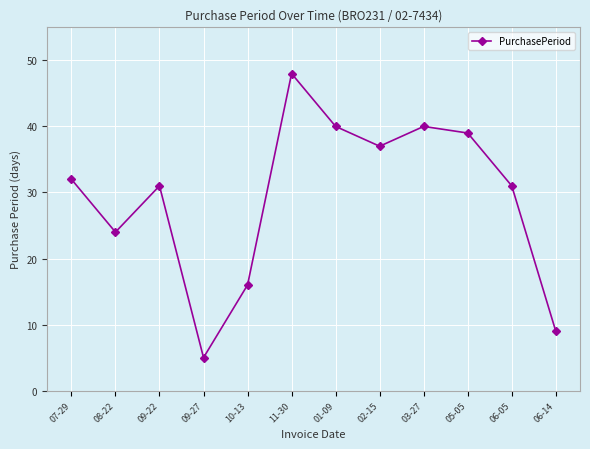

What is the average value?

29